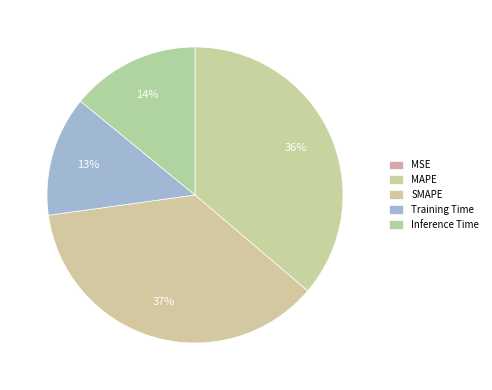

Is there any slice that represents more than half of the pie?

No